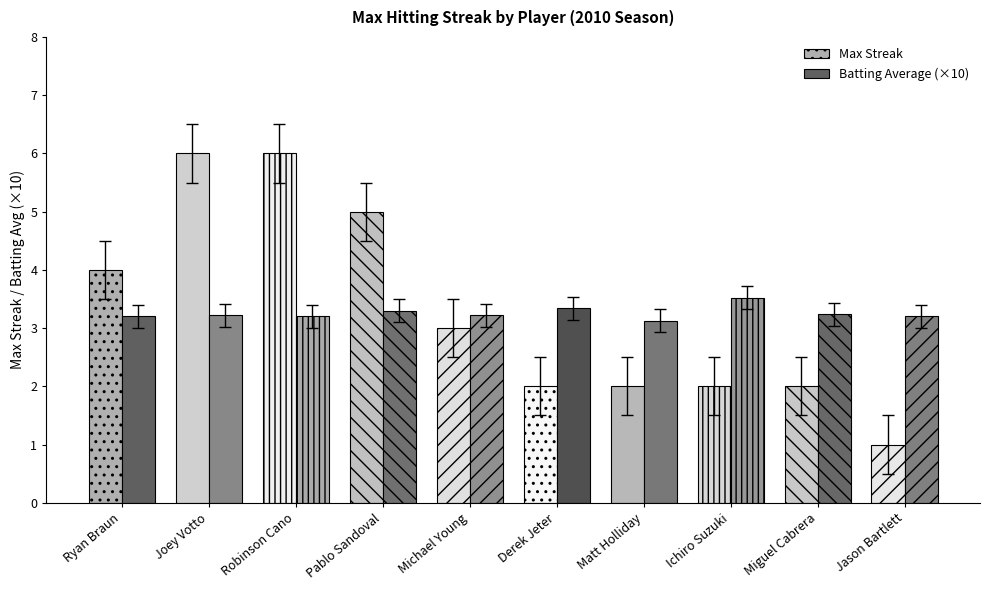

What is the greatest value displayed?

6.0